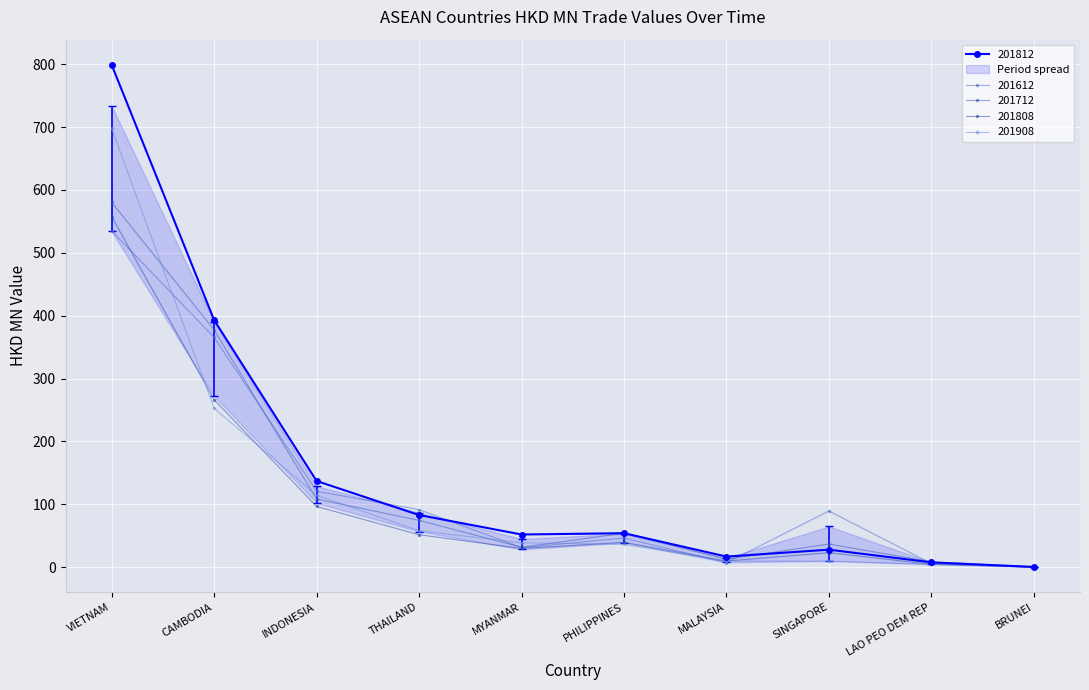

What is the label of the 10th point from the right?

VIETNAM